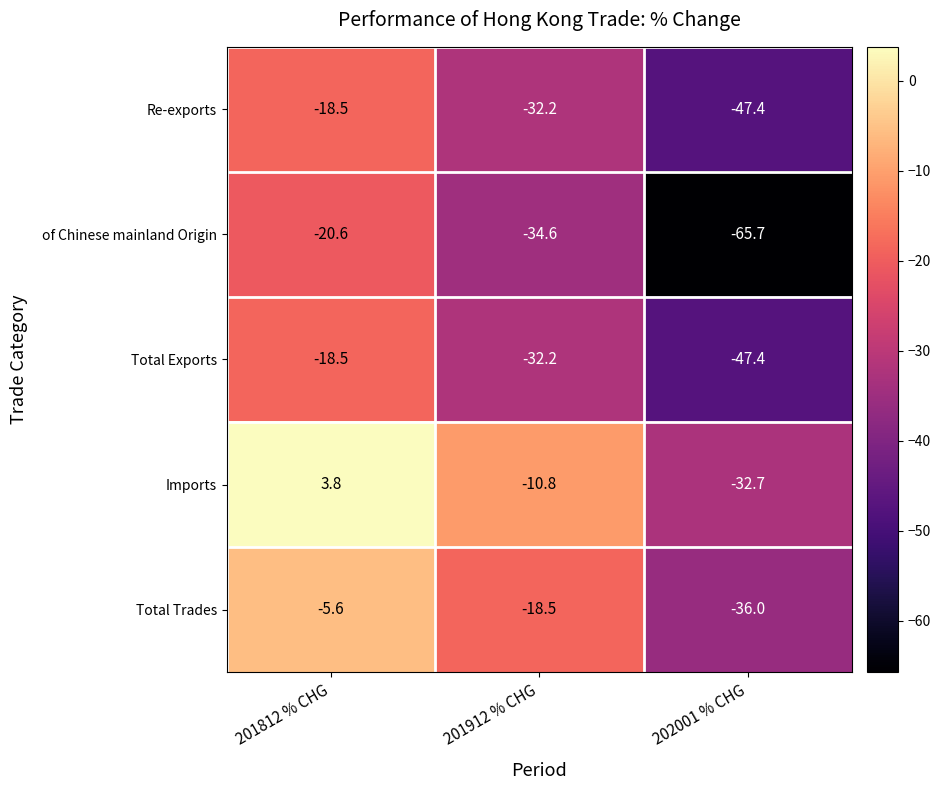

What is the spread (max minus min) of values at 201812 % CHG?

24.4